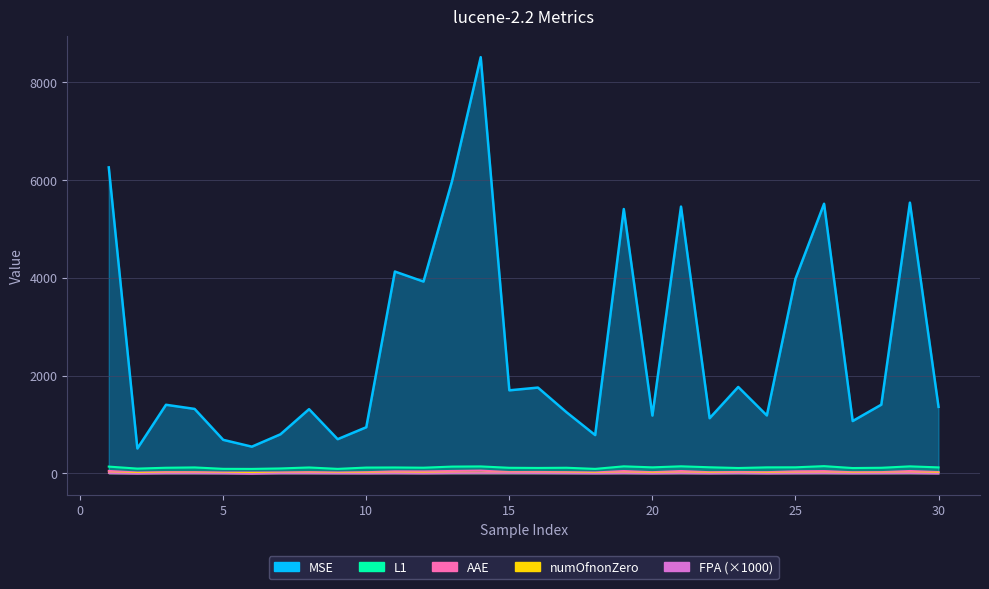

The value of MSE at 23 is 1767.1. True or false?

True